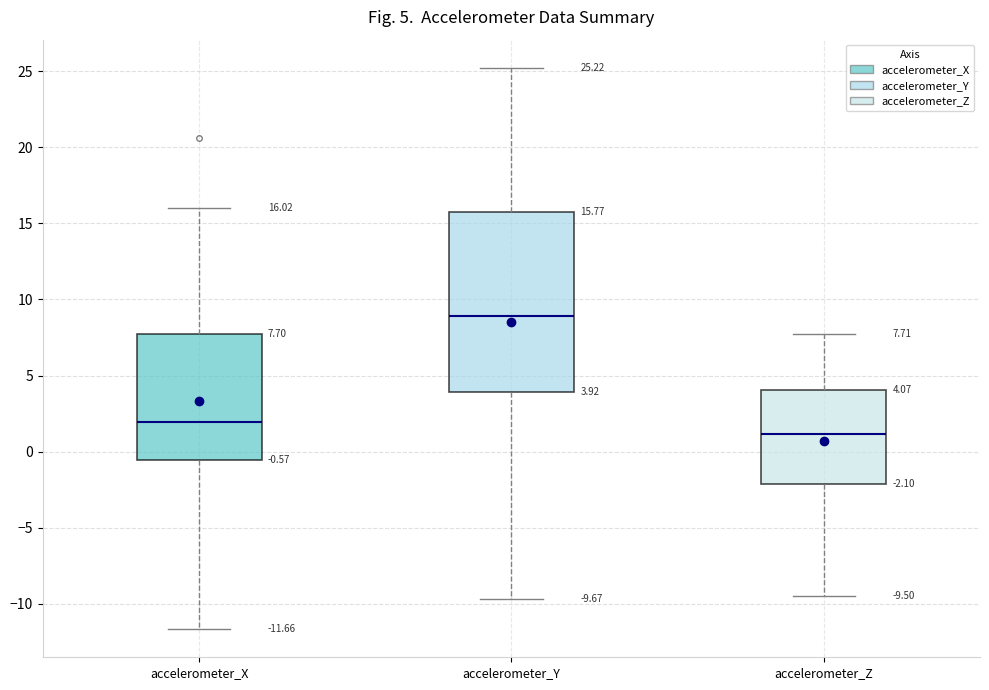

Which box has the highest median line?

accelerometer_Y